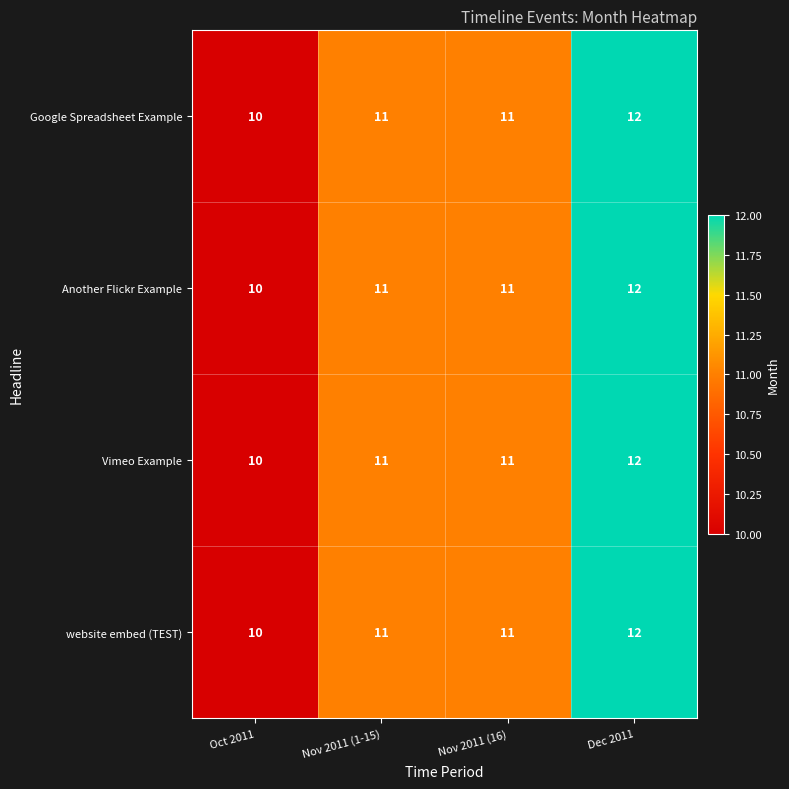

Reading left to right, list all the values displayed in this chart.

Google Spreadsheet Example: Oct 2011=10	Nov 2011 (1-15)=11	Nov 2011 (16)=11	Dec 2011=12
Another Flickr Example: Oct 2011=10	Nov 2011 (1-15)=11	Nov 2011 (16)=11	Dec 2011=12
Vimeo Example: Oct 2011=10	Nov 2011 (1-15)=11	Nov 2011 (16)=11	Dec 2011=12
website embed (TEST): Oct 2011=10	Nov 2011 (1-15)=11	Nov 2011 (16)=11	Dec 2011=12